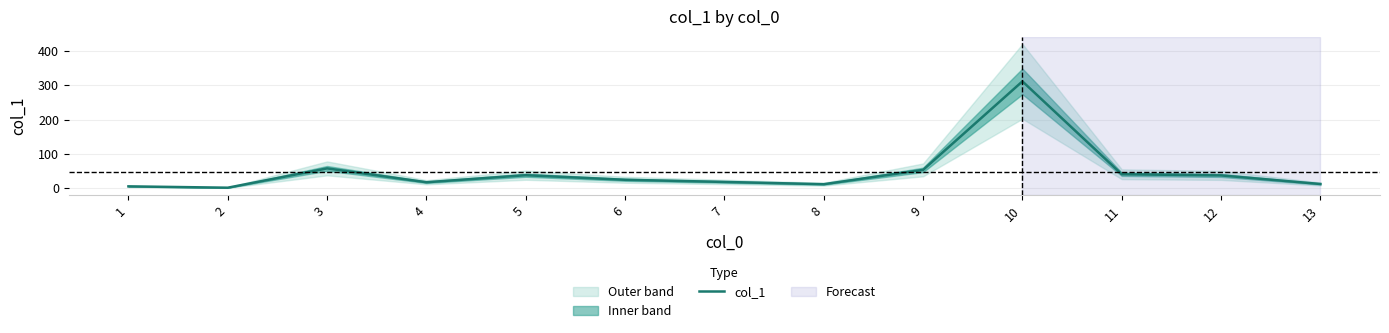

What is the difference between the values at 1 and 2?

3.9